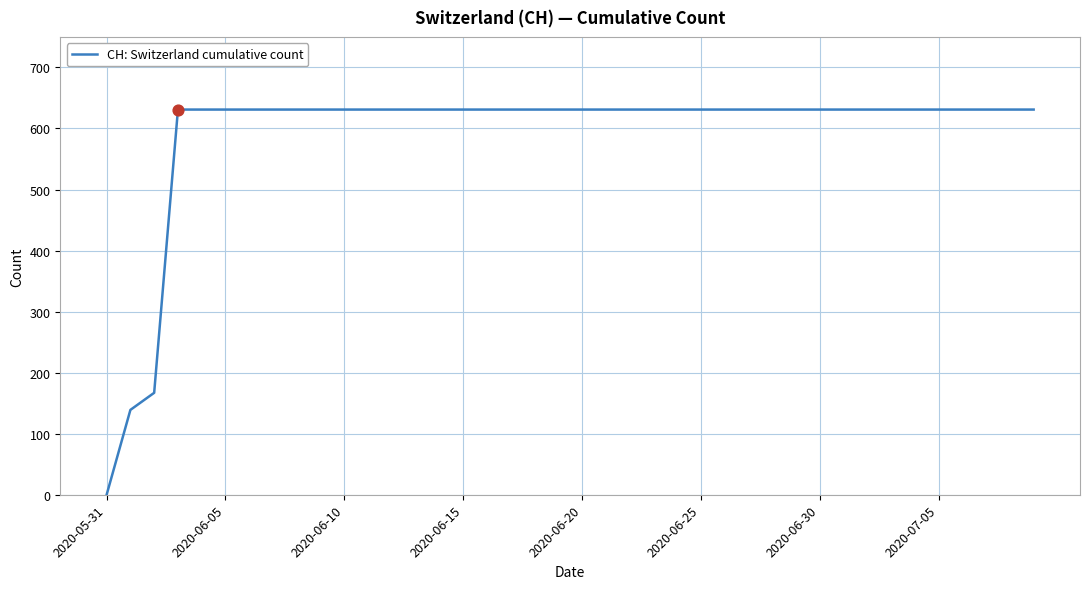

What is the difference between the maximum and minimum values?

631